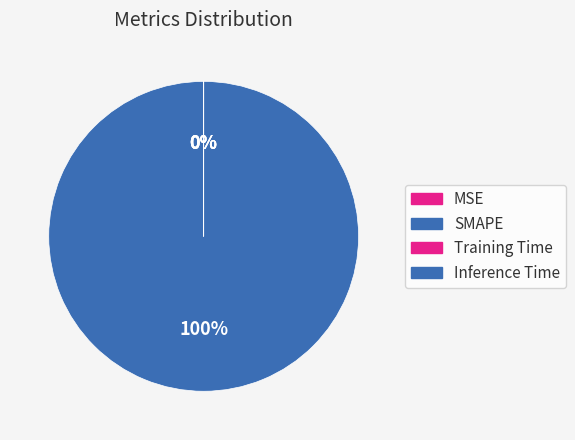

To the nearest percent, what is the combined percentage of SMAPE and Inference Time?

100%